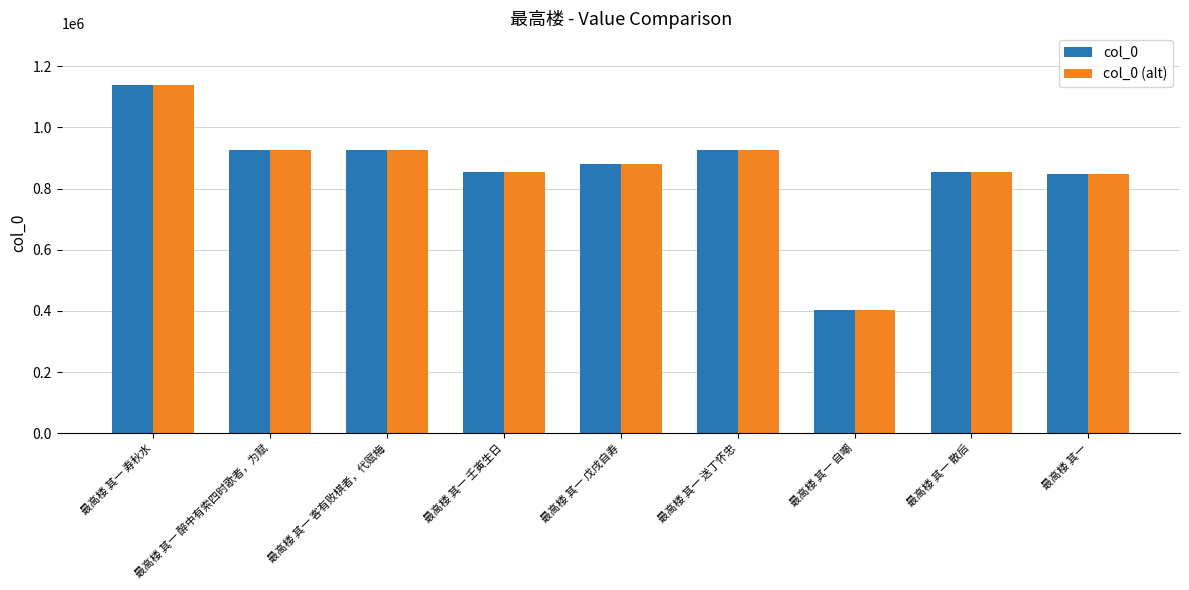

The col_0 series shows 855305 at 最高楼 其一 散后. True or false?

True